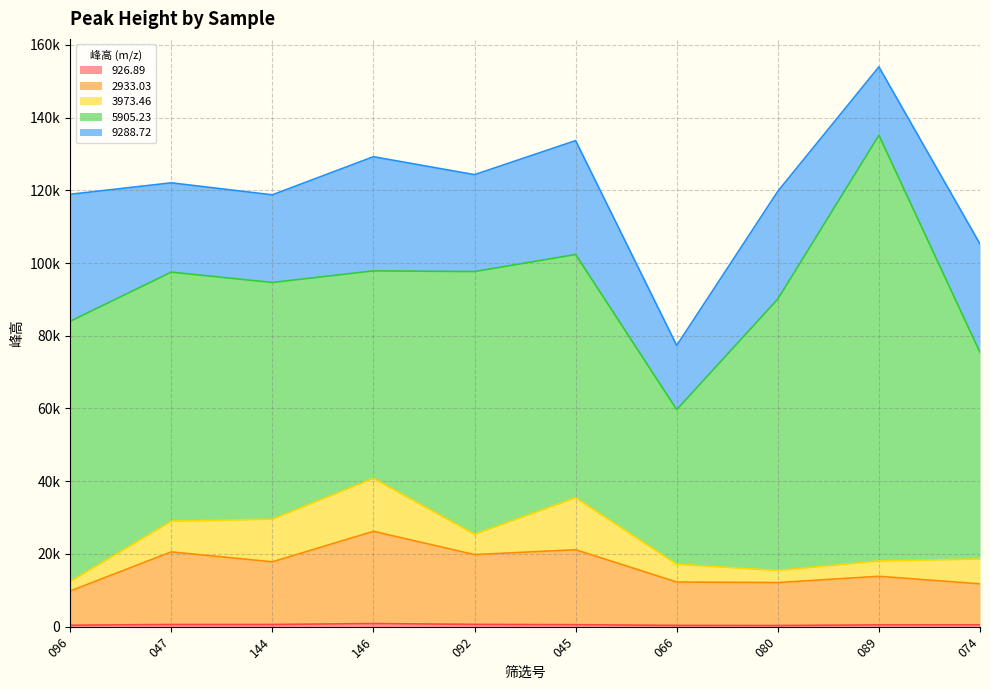

In 2933.03, how many points are lower than both neighbors (excluding endpoints)?

3